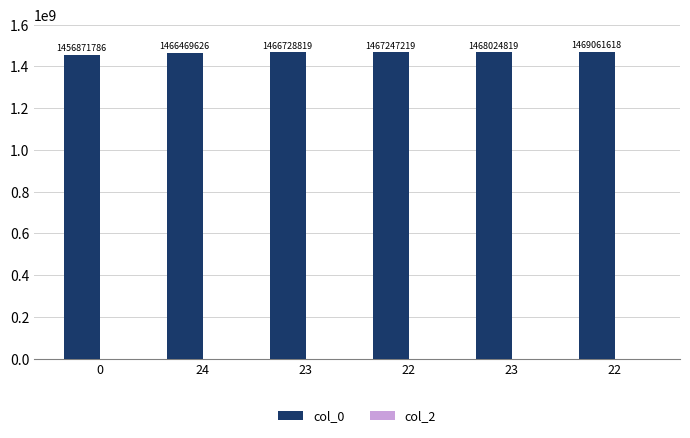

Reading right to left, what are all the values shown in this chart?

col_0: 1469061618	1468024819	1467247219	1466728819	1466469626	1456871786
col_2: 0	0	0	0	0	0